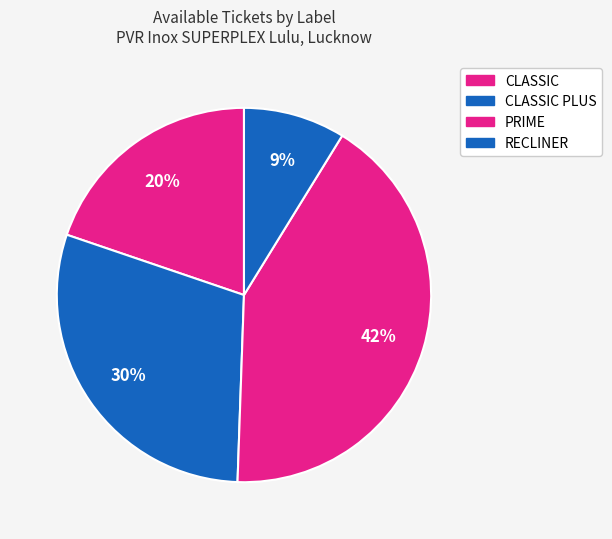

How many slices are in this pie chart?

4